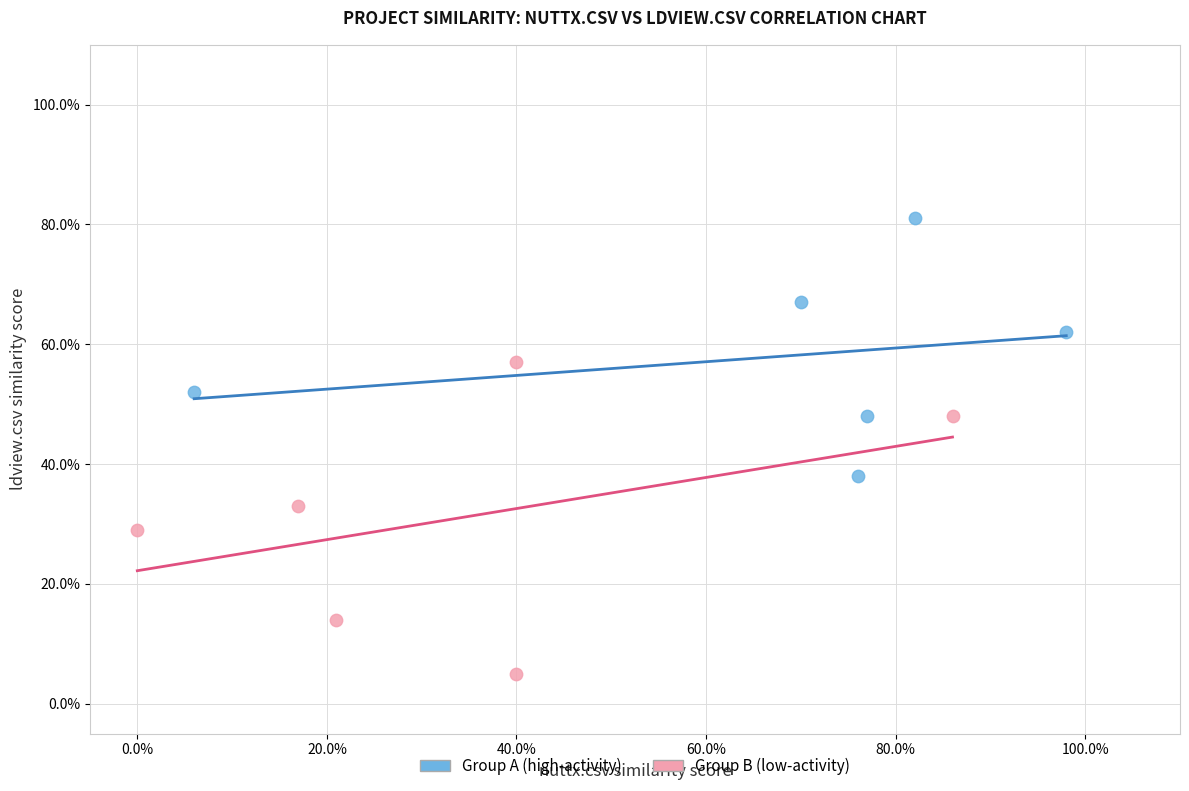

What are all the series names shown in the legend?

Group A (high-activity), Group B (low-activity)